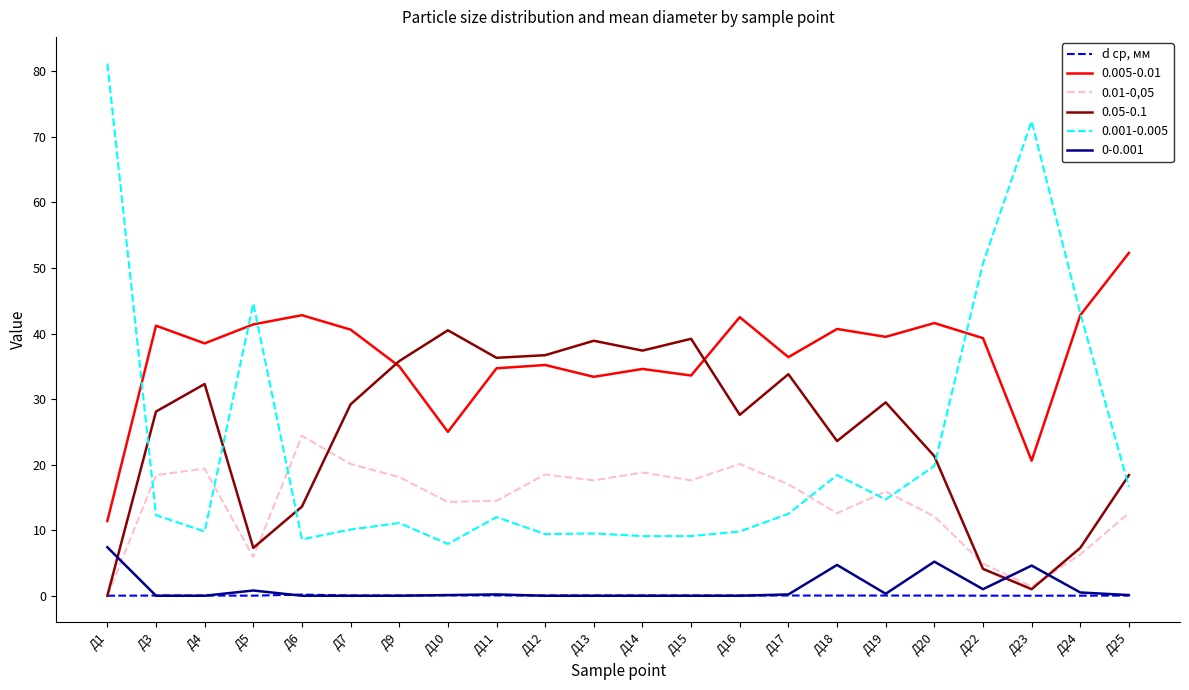

Is it true that 0.01-0,05 equals 7.2 at Д15?

False